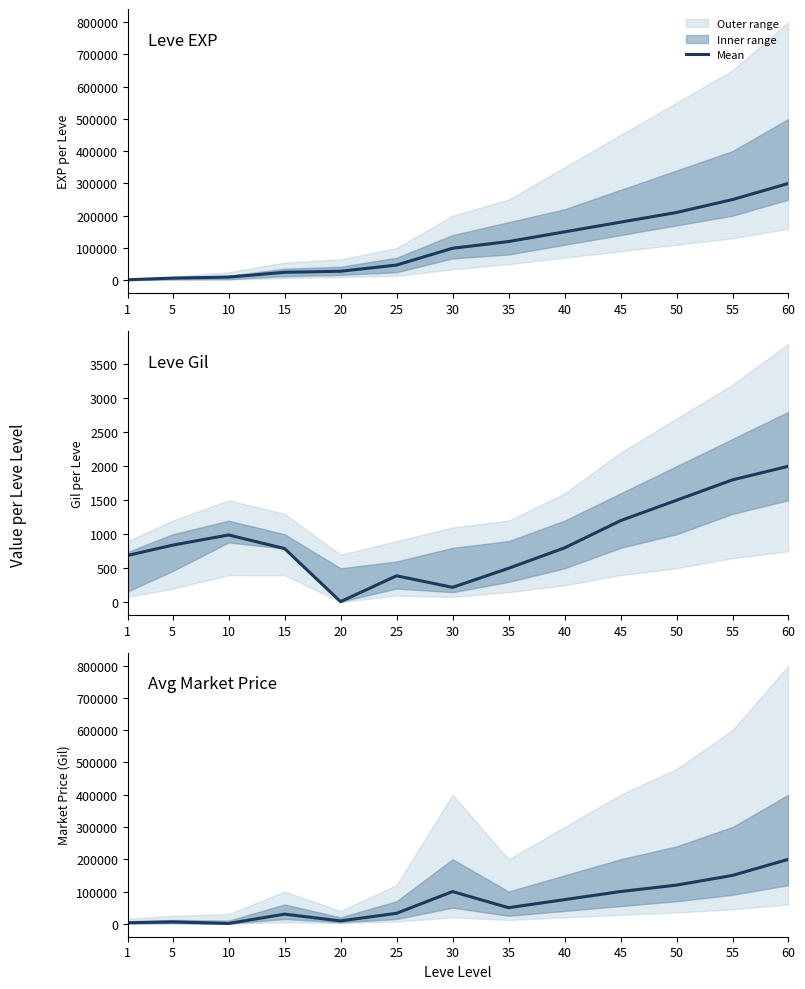

Is it true that Avg Market Price equals 50000 at 35?

True